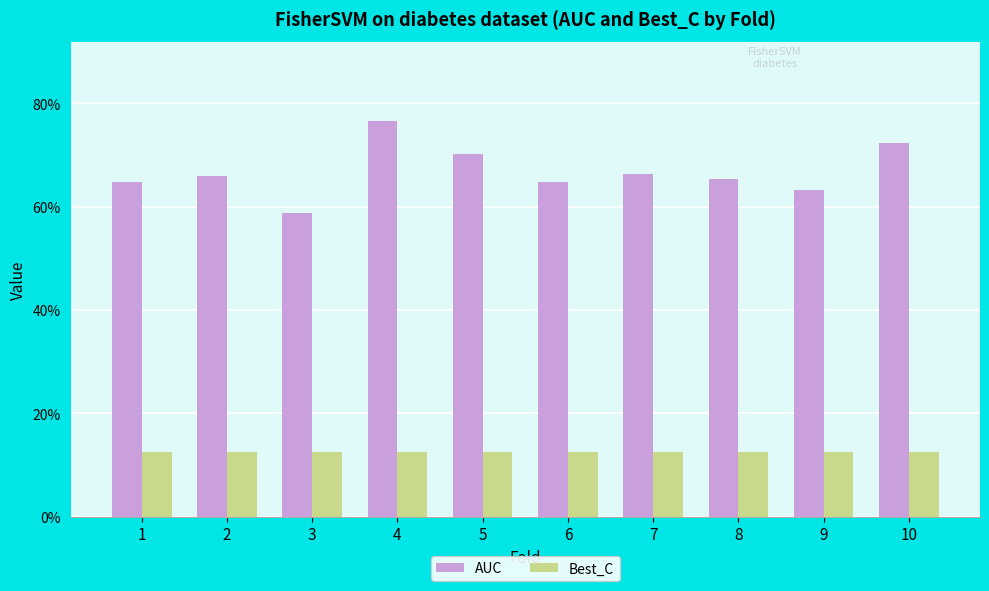

Does the chart contain stacked bars?

No